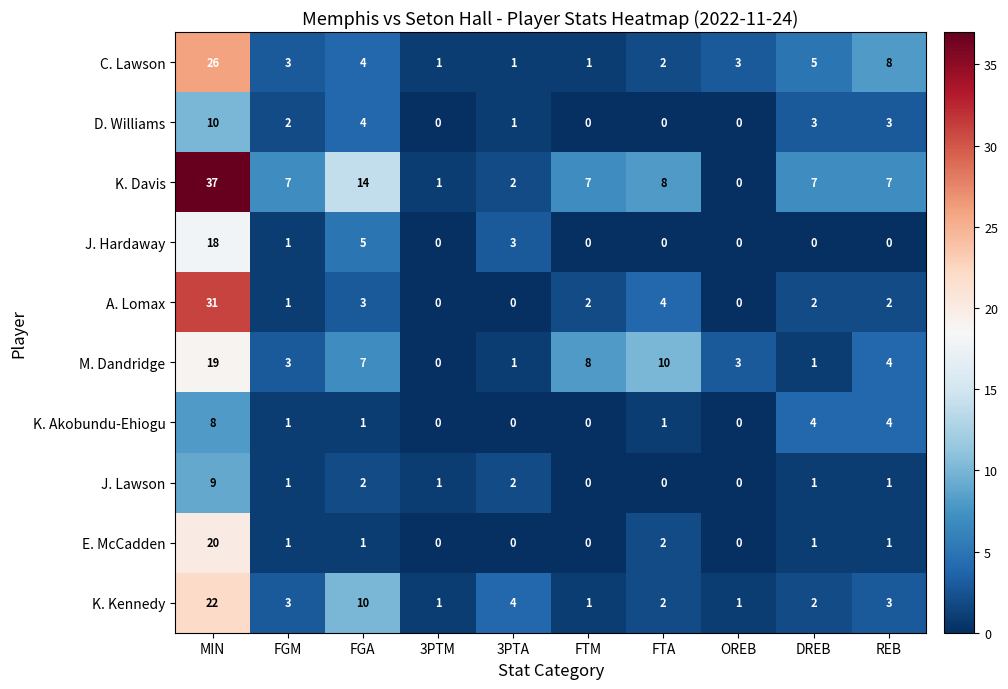

Which series changed the most between OREB and DREB?

K. Davis